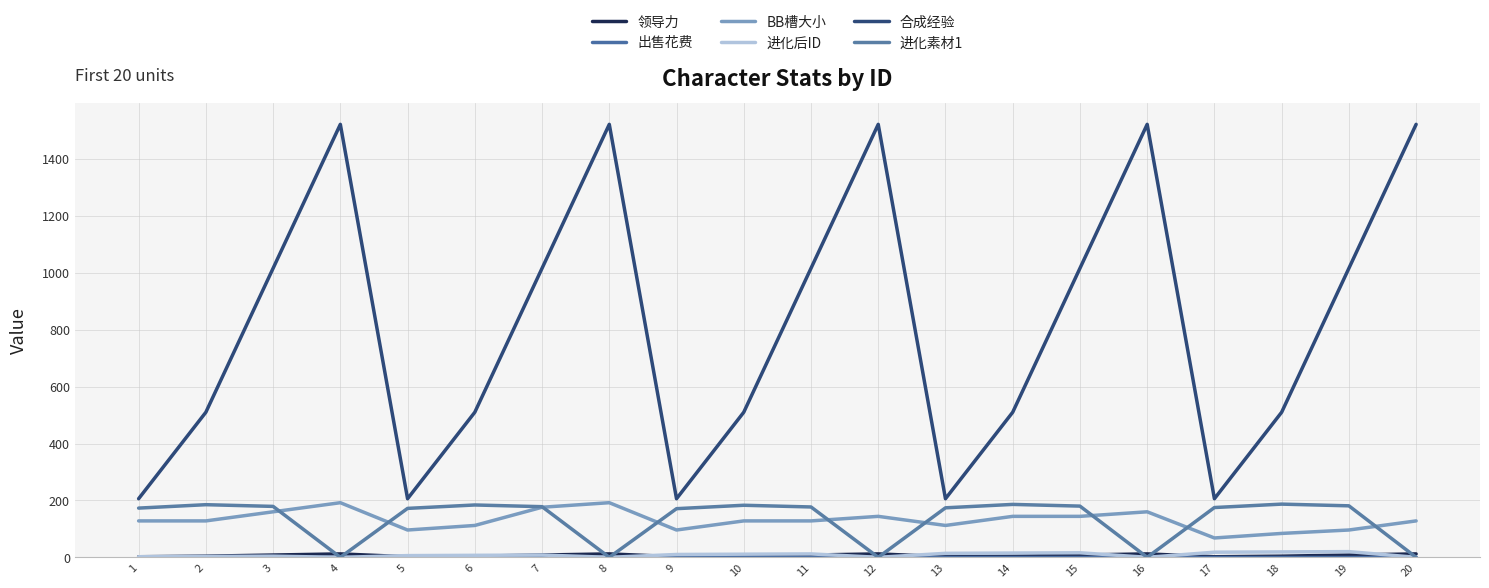

Reading right to left, list all the values displayed in this chart.

领导力: 20=12	19=8	18=4	17=2	16=12	15=8	14=4	13=2	12=12	11=8	10=4	9=2	8=12	7=8	6=4	5=2	4=12	3=8	2=4	1=2
出售花费: 20=0	19=0	18=0	17=0	16=0	15=0	14=0	13=0	12=0	11=0	10=0	9=0	8=0	7=0	6=0	5=0	4=0	3=0	2=0	1=0
BB槽大小: 20=128	19=96	18=84	17=68	16=160	15=144	14=144	13=112	12=144	11=128	10=128	9=96	8=192	7=176	6=112	5=96	4=192	3=160	2=128	1=128
进化后ID: 20=0	19=20	18=19	17=18	16=0	15=16	14=15	13=14	12=0	11=12	10=11	9=10	8=0	7=8	6=7	5=6	4=0	3=4	2=3	1=2
合成经验: 20=1522	19=1016	18=510	17=206	16=1522	15=1016	14=510	13=206	12=1522	11=1016	10=510	9=206	8=1522	7=1016	6=510	5=206	4=1522	3=1016	2=510	1=206
进化素材1: 20=0	19=181	18=187	17=175	16=0	15=180	14=186	13=174	12=0	11=177	10=183	9=171	8=0	7=178	6=184	5=172	4=0	3=179	2=185	1=173